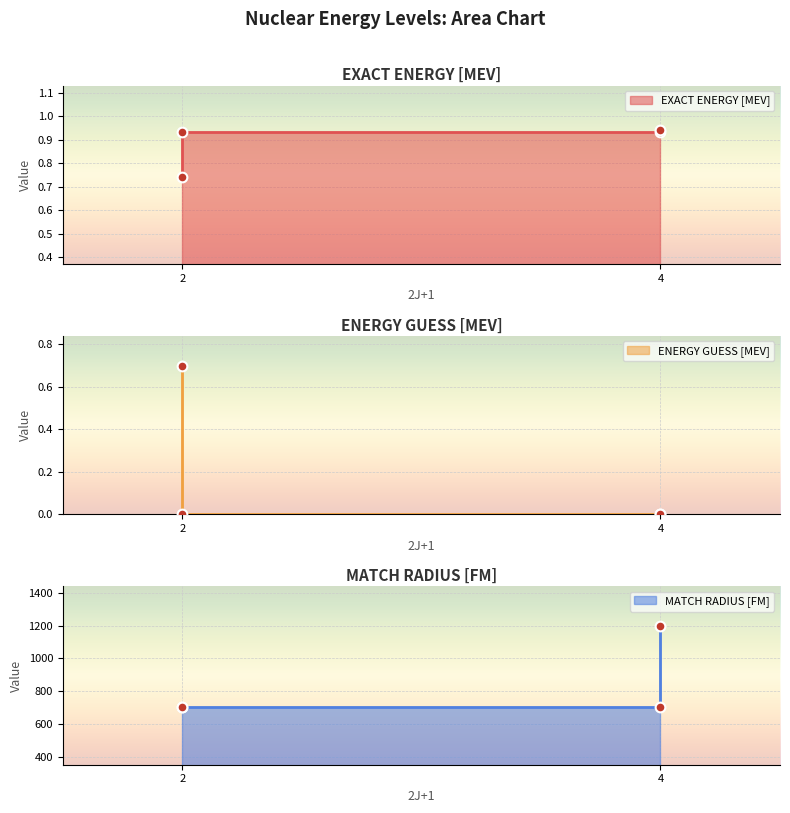

What is the sum of the MATCH RADIUS [FM] values at 2P1/2 and 2P3/2?

1900.0